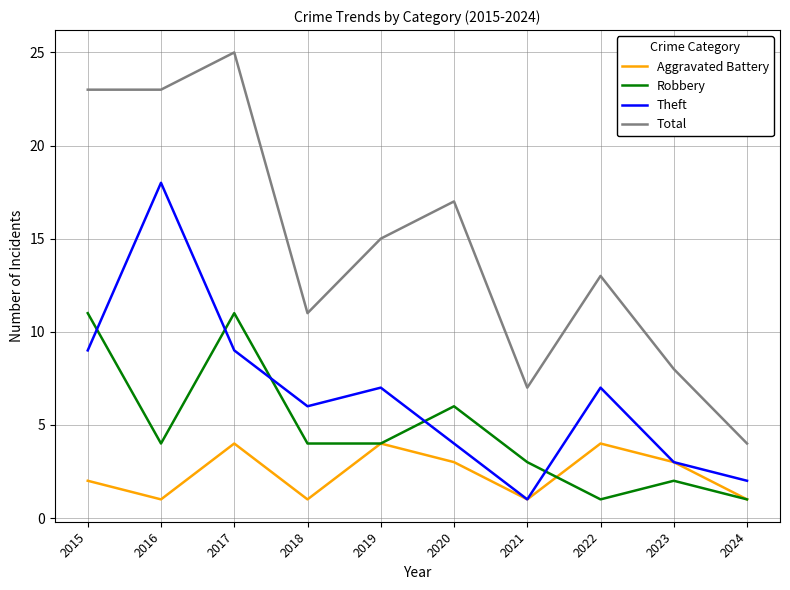

List the series in order of their peak value, highest first.

Total, Theft, Robbery, Aggravated Battery